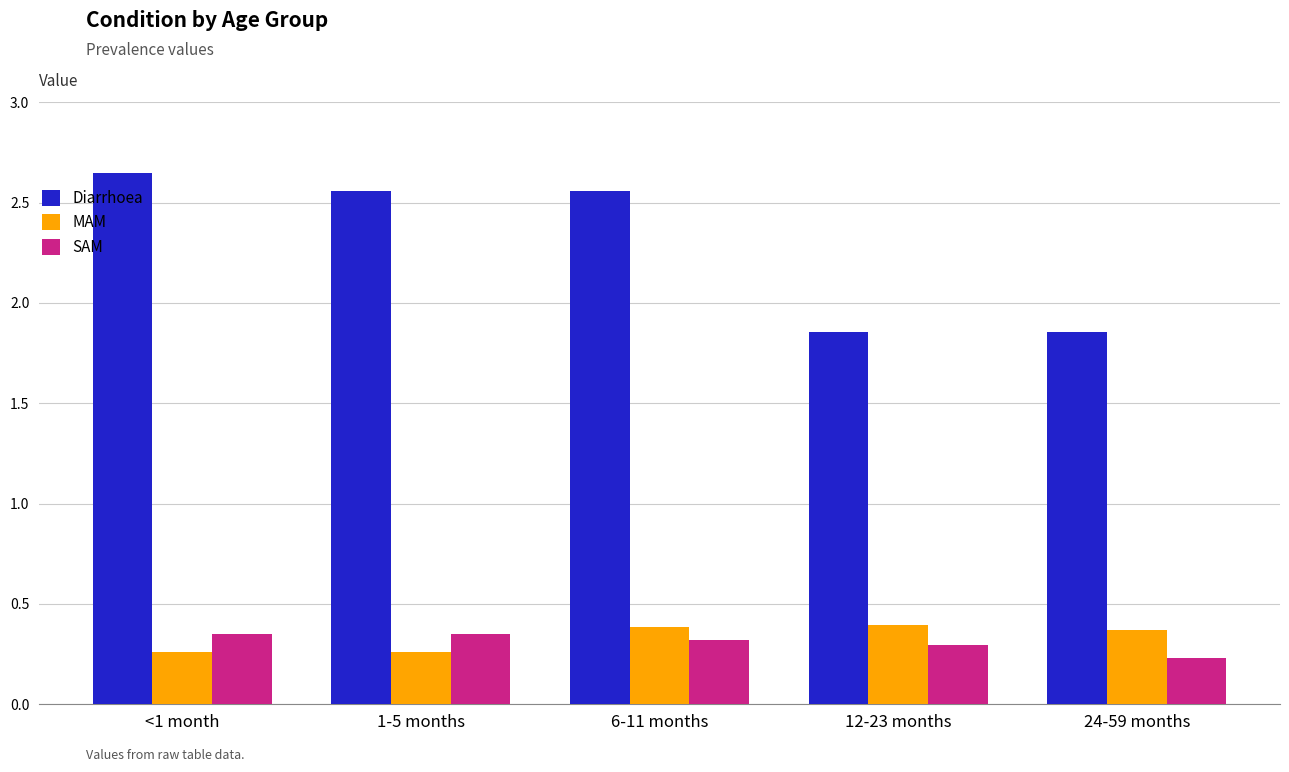

What is the average value of the Diarrhoea series?

2.3